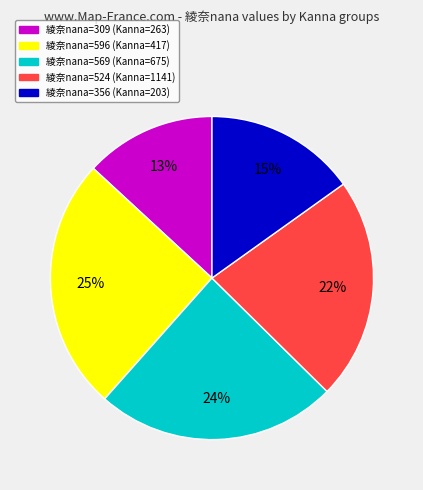

Is there a majority slice in this chart?

No